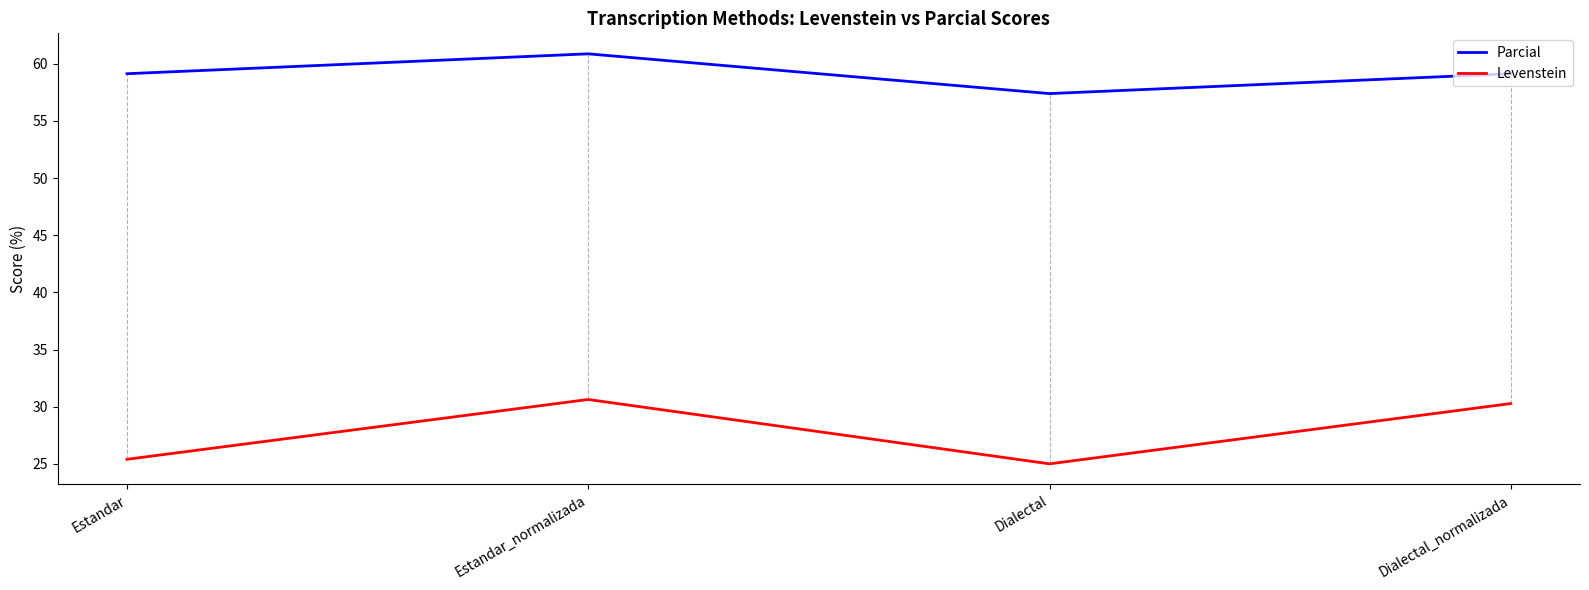

What position from the right is Dialectal?

2